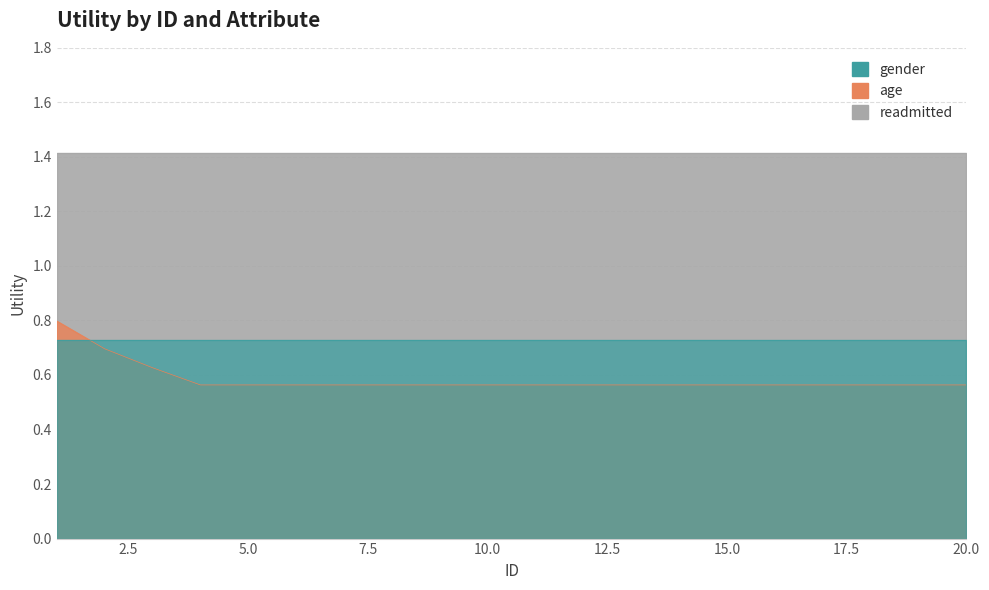

Which series has the largest total across all categories?

readmitted